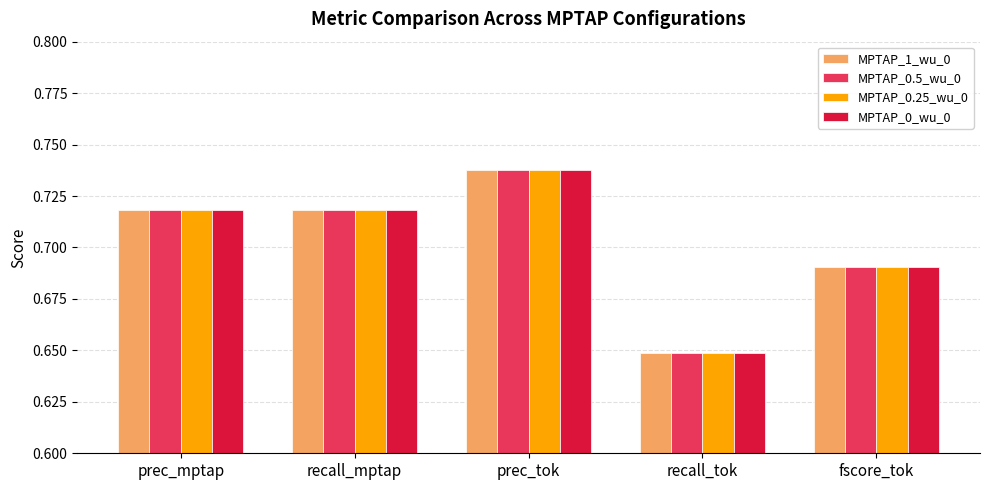

At which category is the sum across all series the highest?

prec_tok